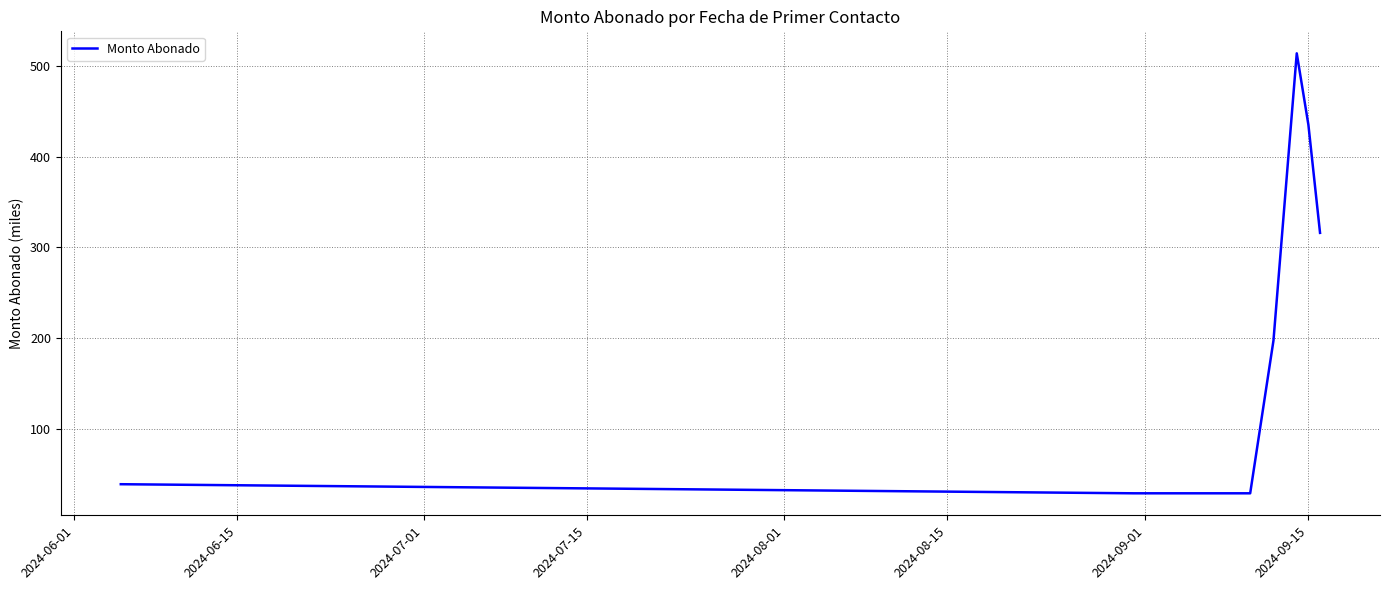

What is the difference between the second highest and minimum values?

405.4